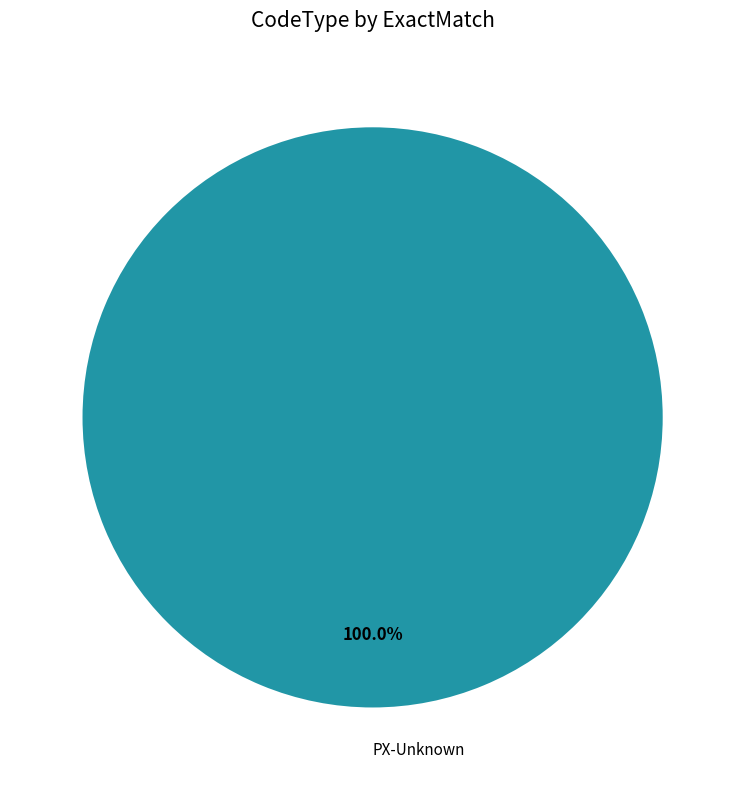

Which slice represents more than half of the pie?

PX-Unknown